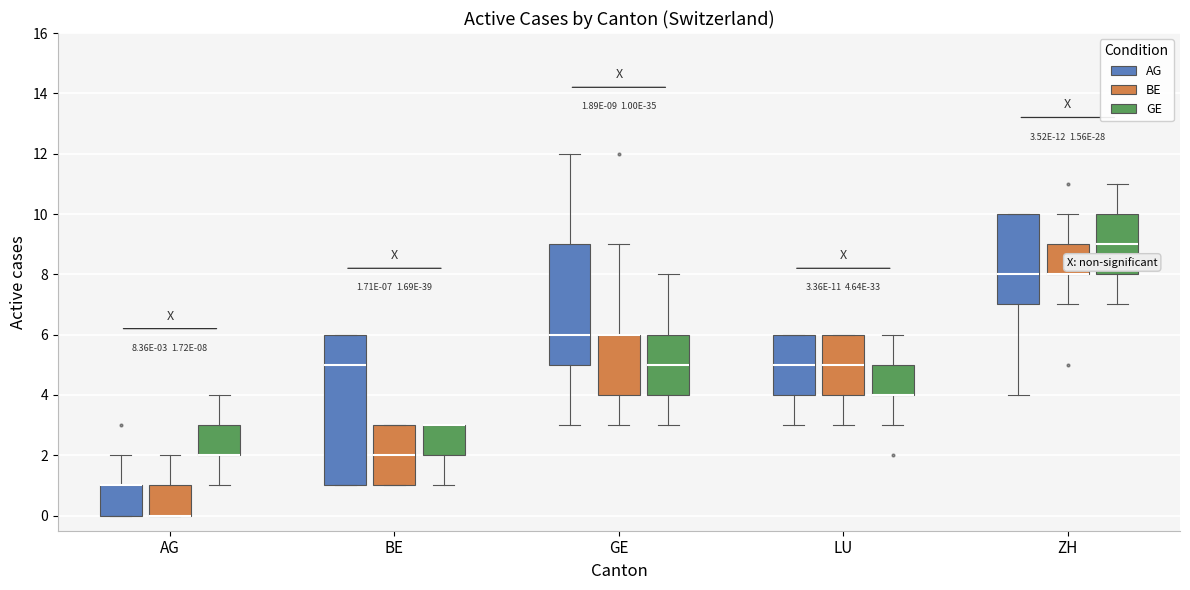

Which box is the tallest, from its lower edge to its upper edge?

BE (AG)